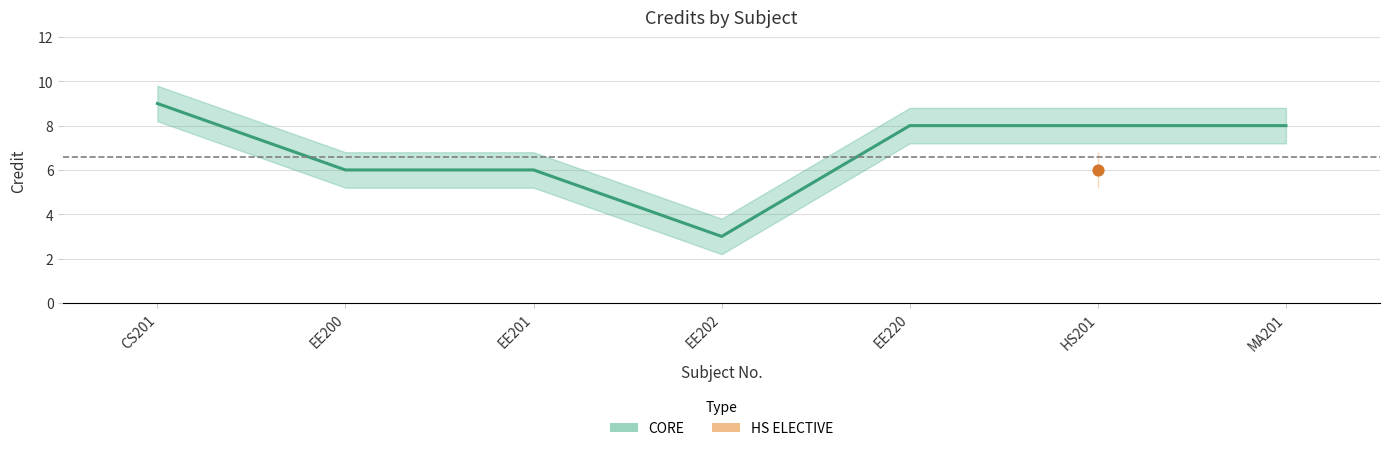

Which has a higher value, EE202 or MA201?

MA201